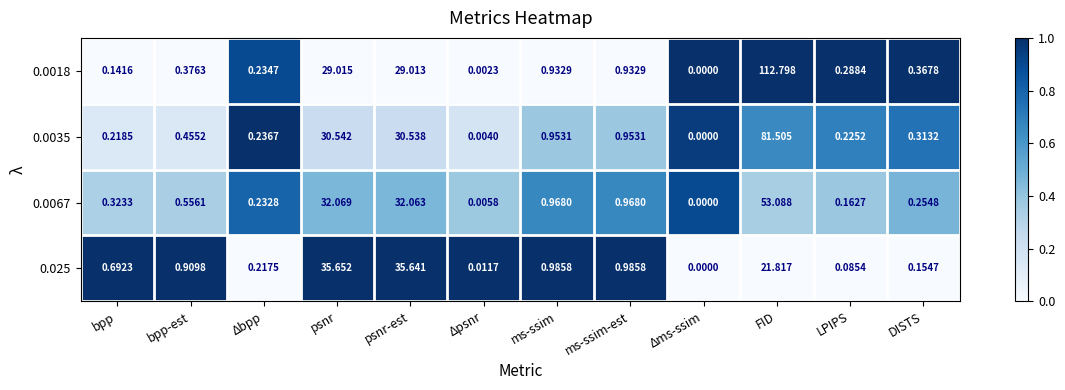

Which series has the largest range (max minus min)?

0.0018